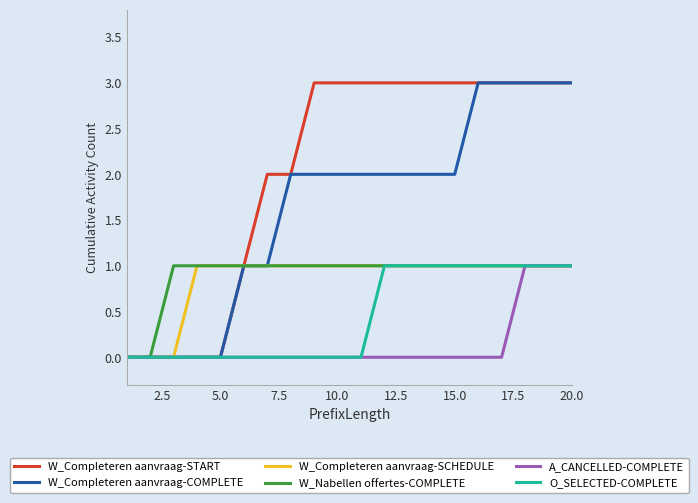

Which series has the largest total across all categories?

W_Completeren aanvraag-START